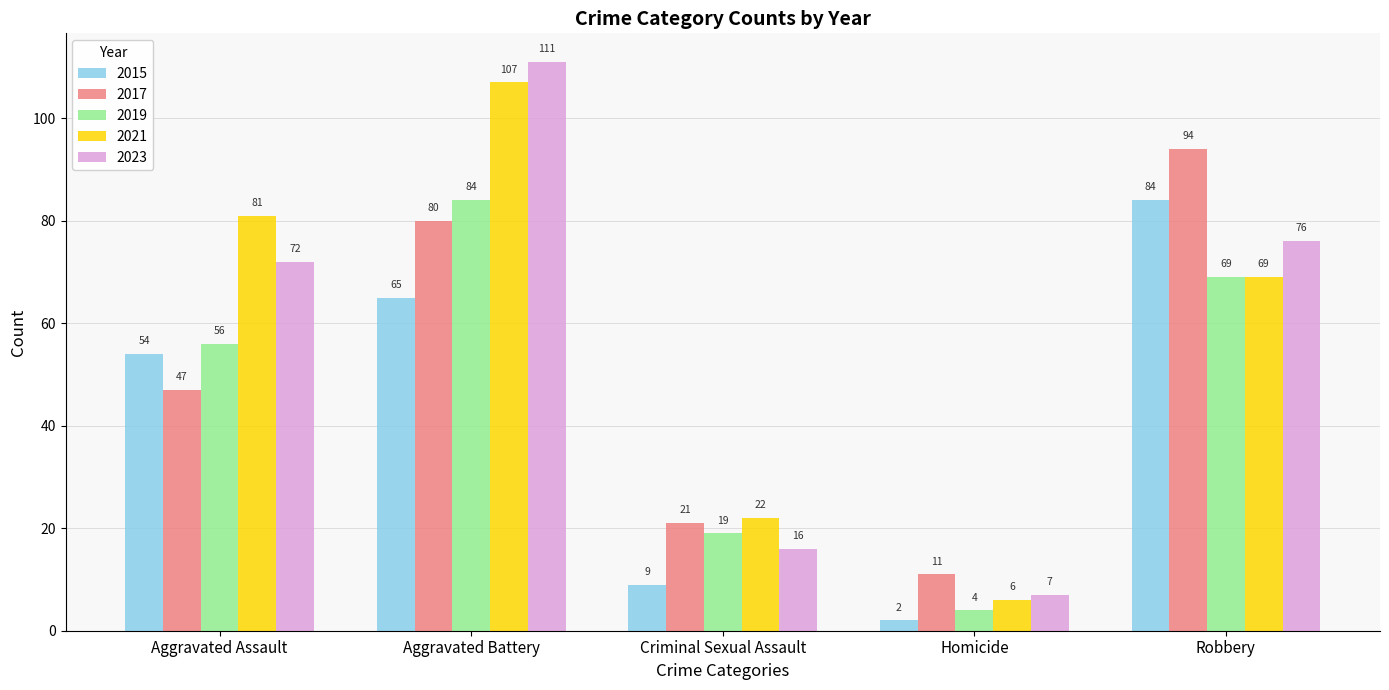

Rank the categories by 2015 value from lowest to highest.

Homicide, Criminal Sexual Assault, Aggravated Assault, Aggravated Battery, Robbery